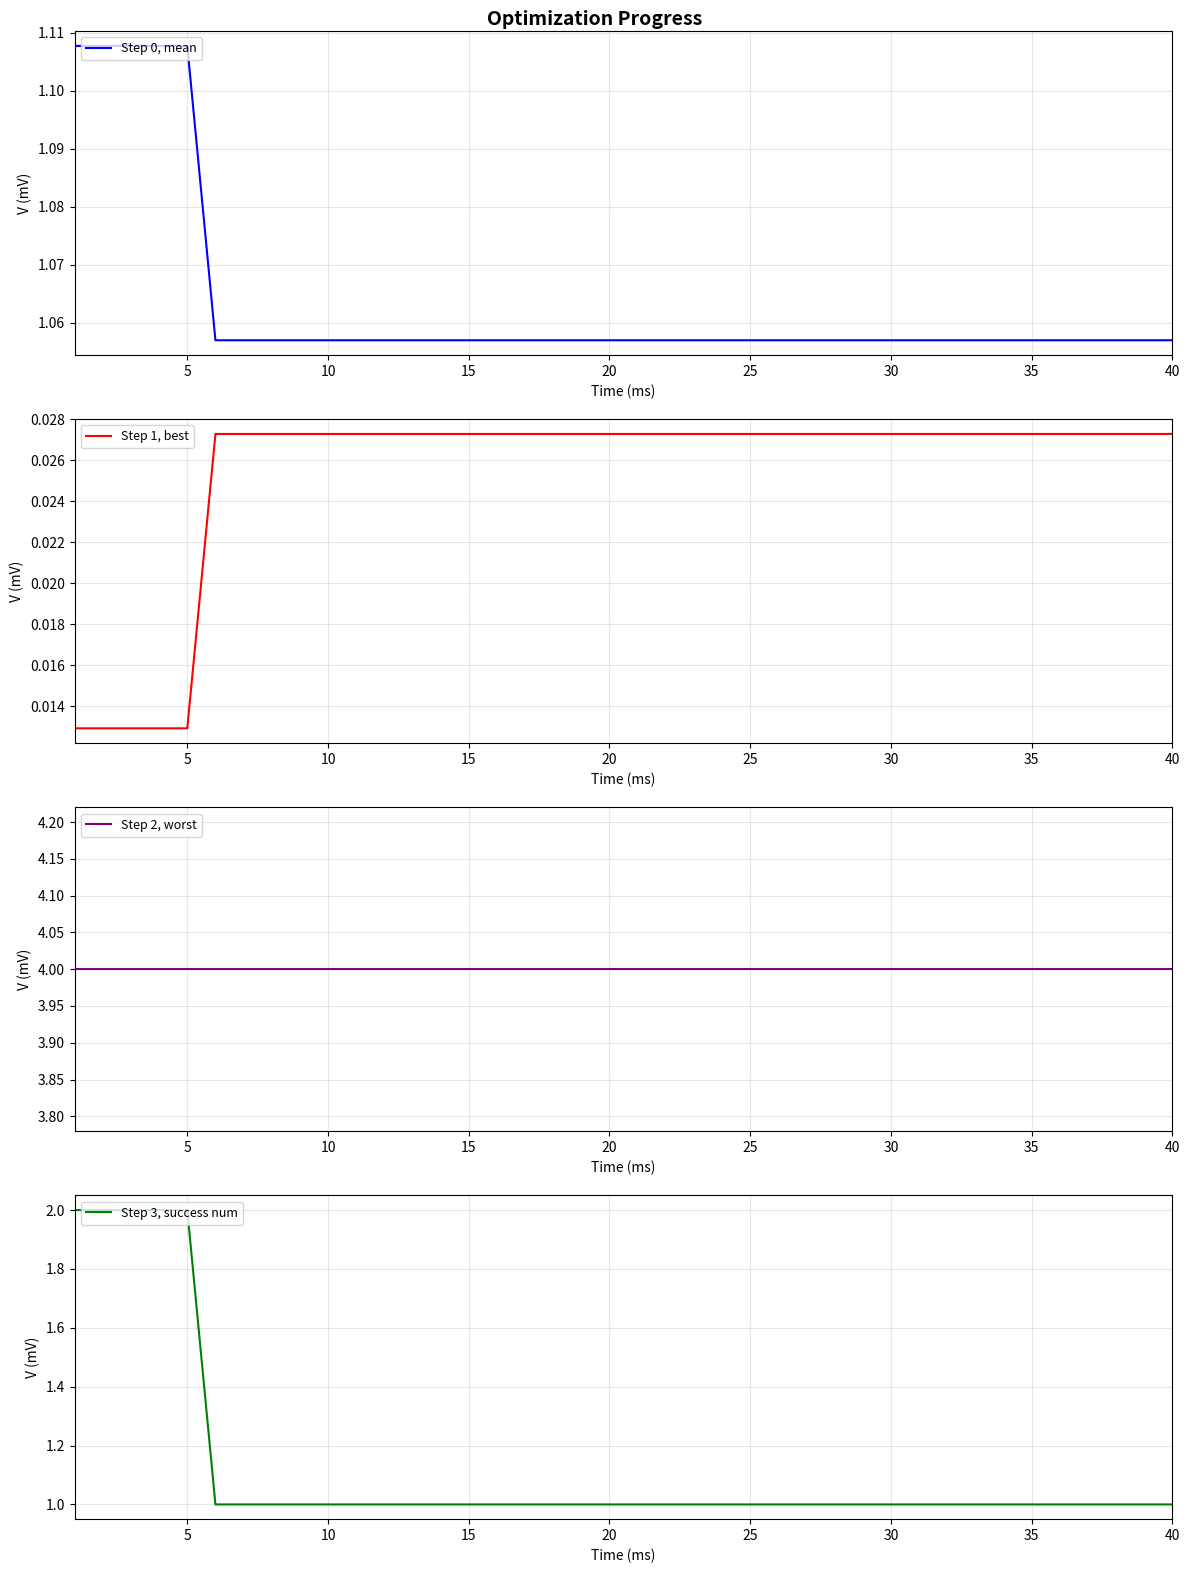

True or false: Step 2, worst and Step 3, success num intersect in this chart.

False